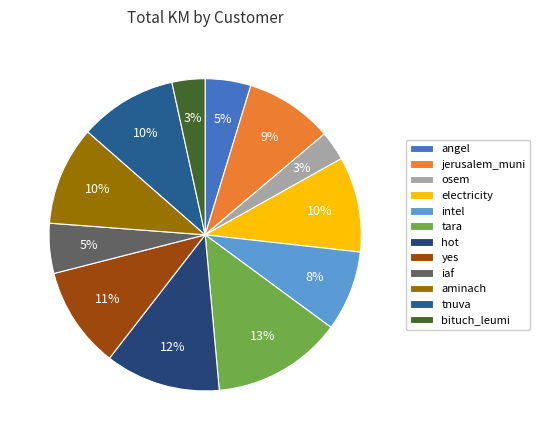

To the nearest percent, what is the difference between the largest and smallest slice percentages?

10%